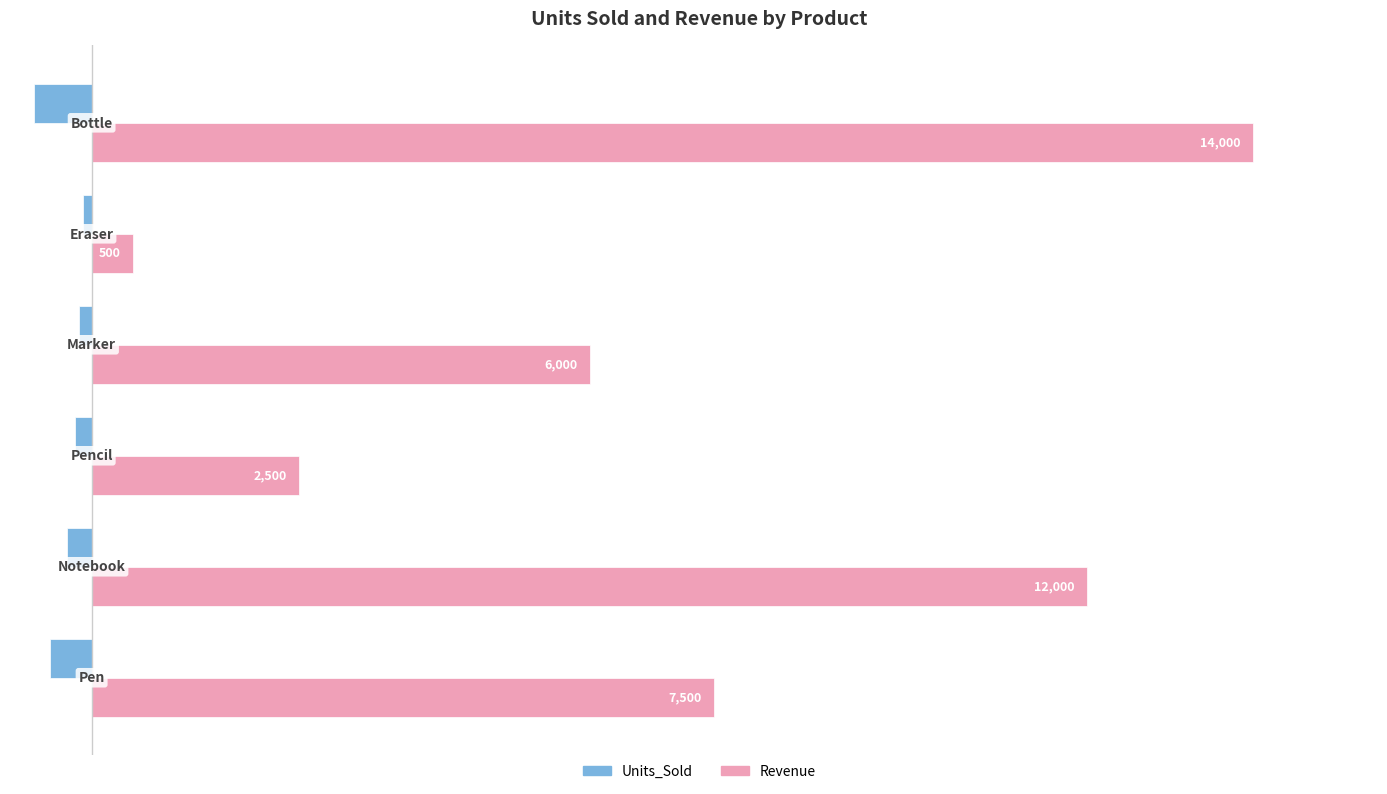

How many Revenue values are between 2500 and 12000?

4